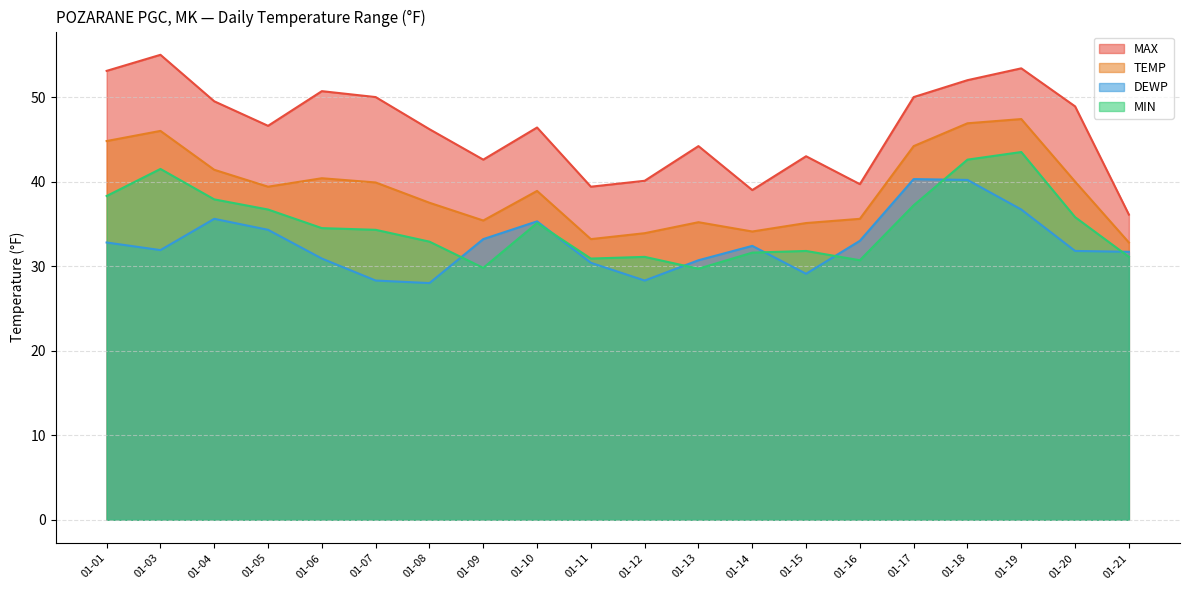

How many lines are shown in the chart?

4